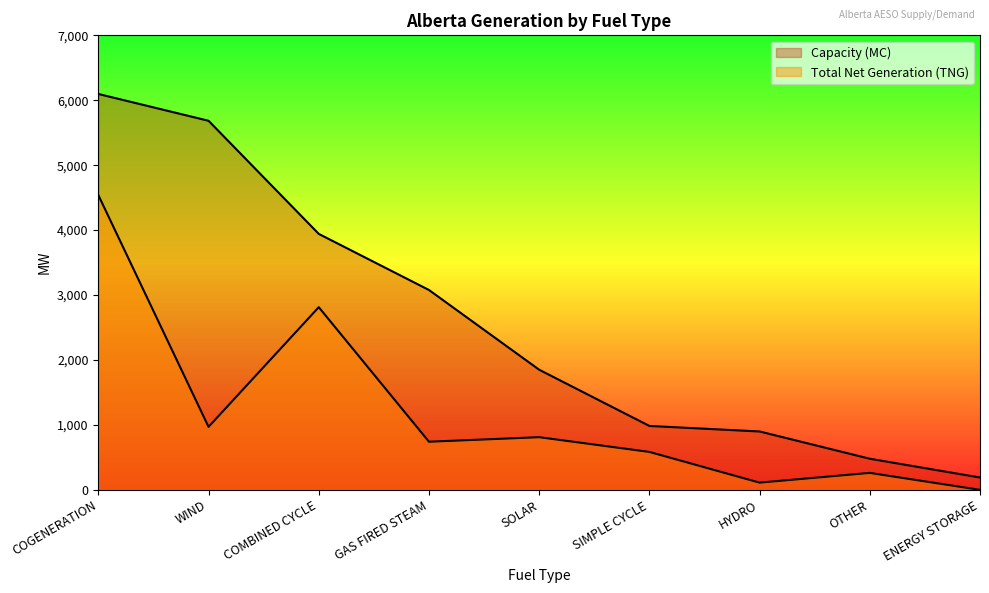

What is the label of the 6th point from the left?

SIMPLE CYCLE